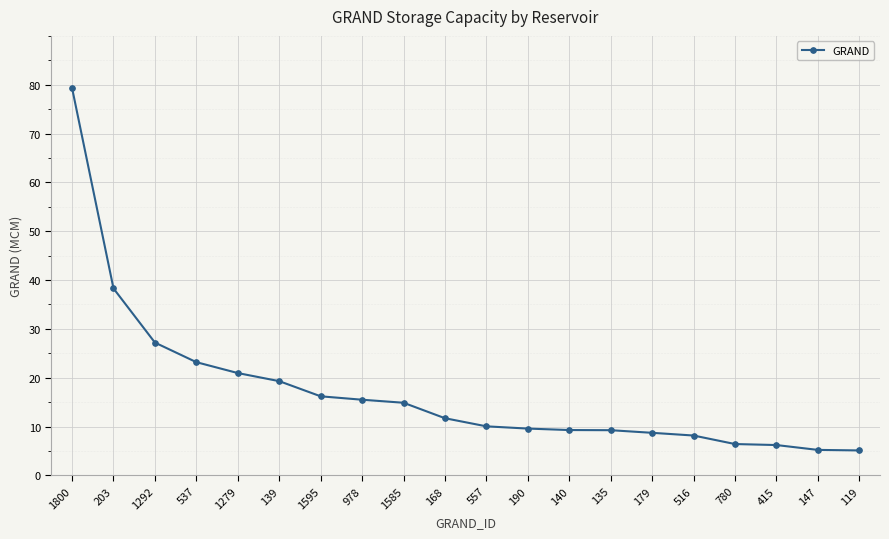

What is the ratio of the value at 780 to the value at 516?

0.8